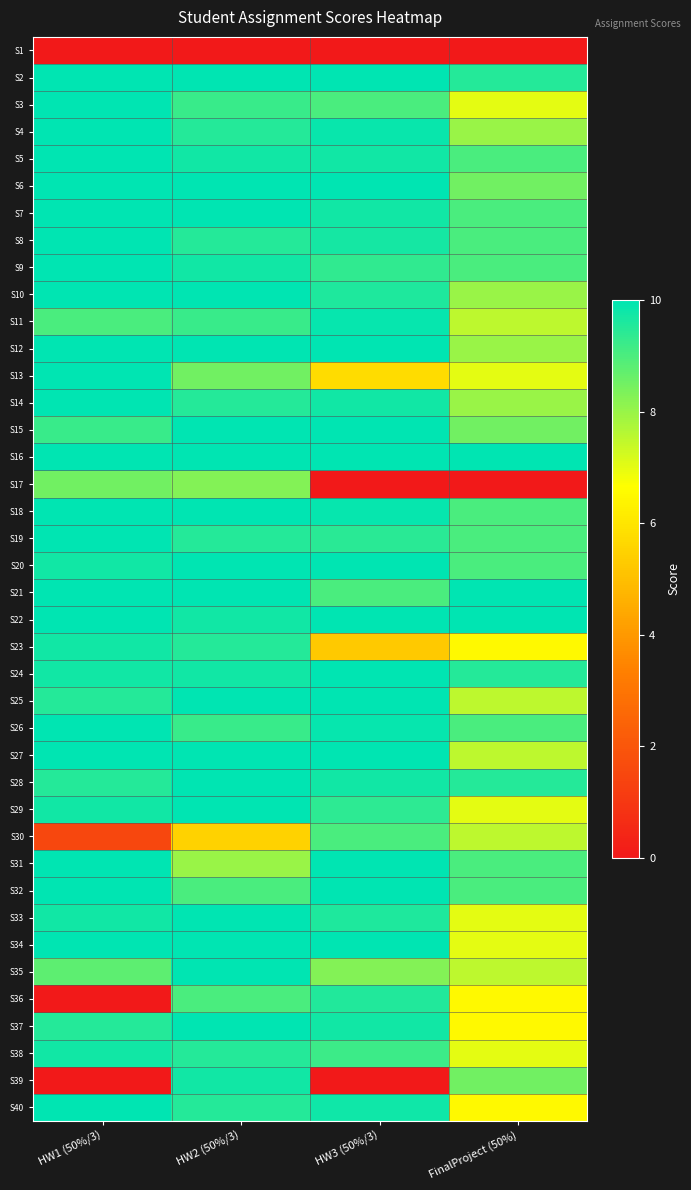

At which category is the sum across all series the highest?

HW2 (50%/3)